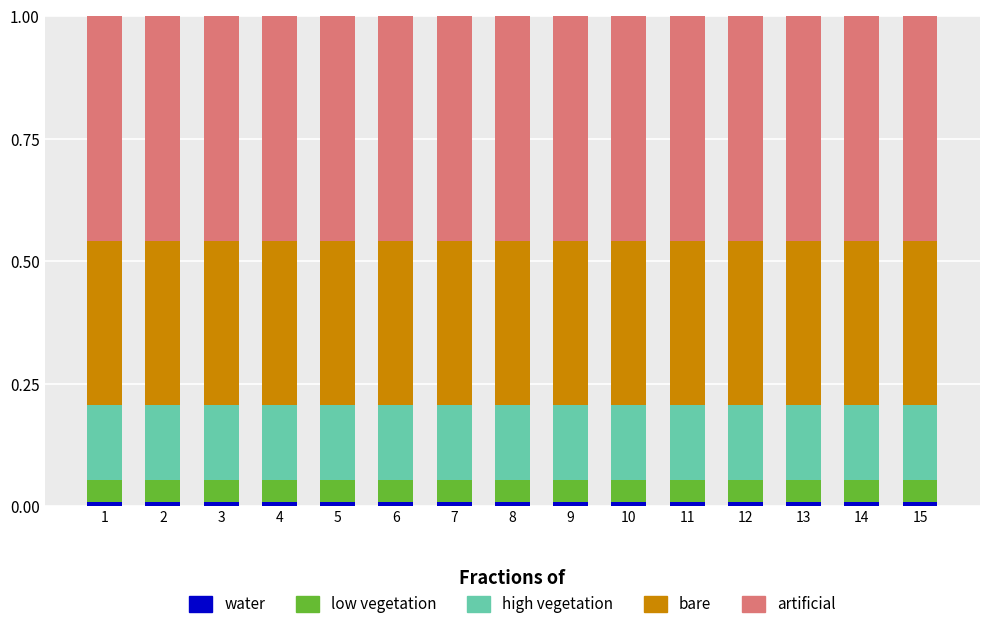

Does the chart contain any negative values?

No